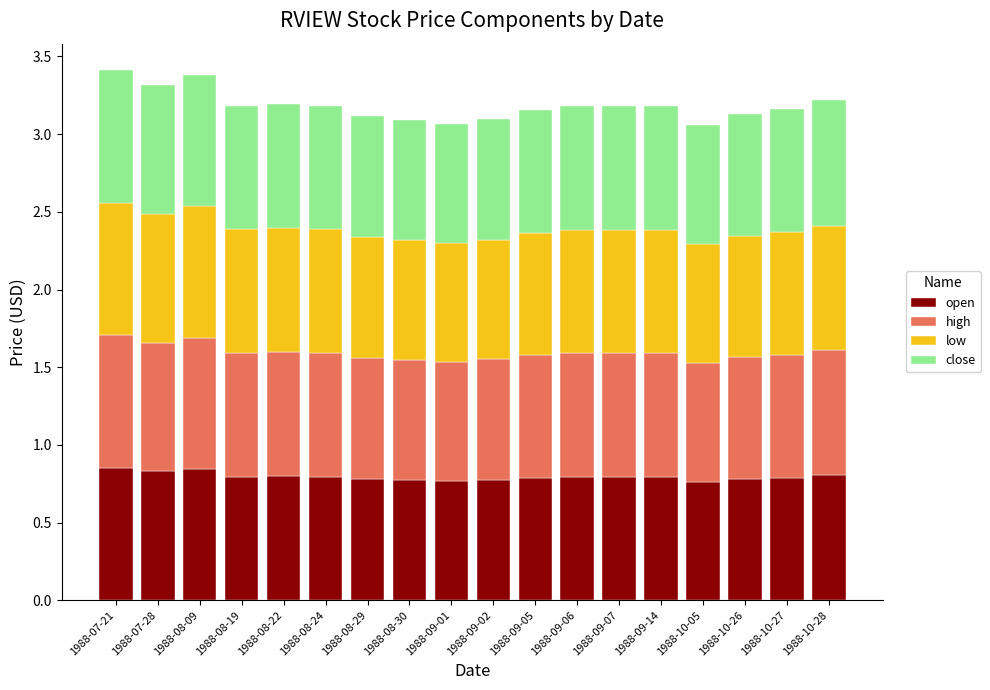

The open series shows 0.8 at 1988-10-26. True or false?

True